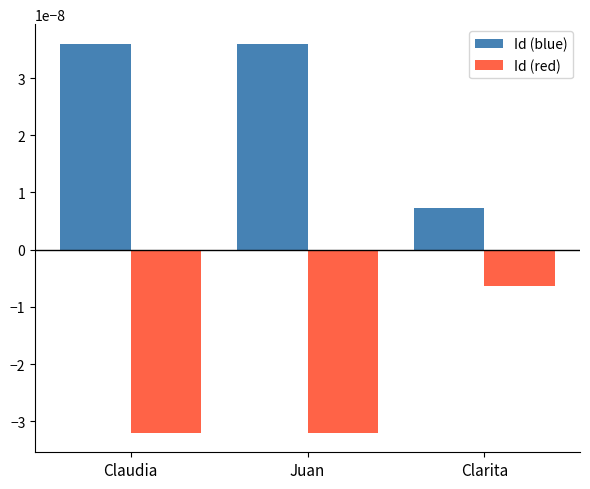

At Claudia, list the series in order from smallest to largest.

Id (red), Id (blue)